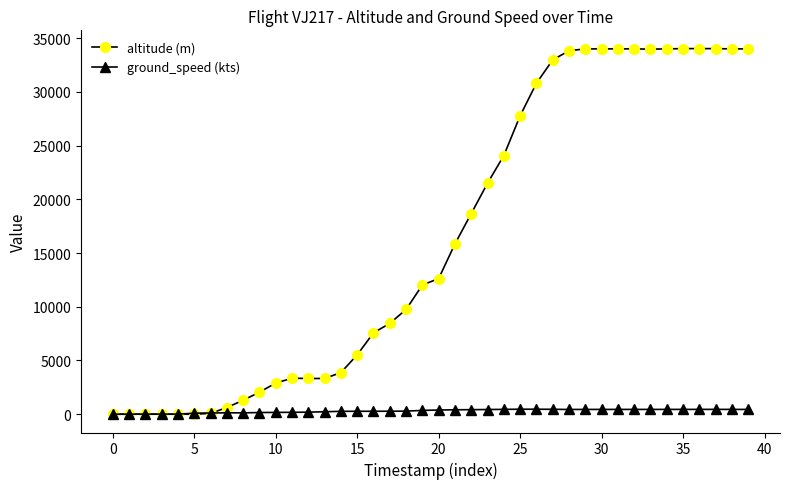

Rank the series by their maximum value, from highest to lowest.

altitude (m), ground_speed (kts)